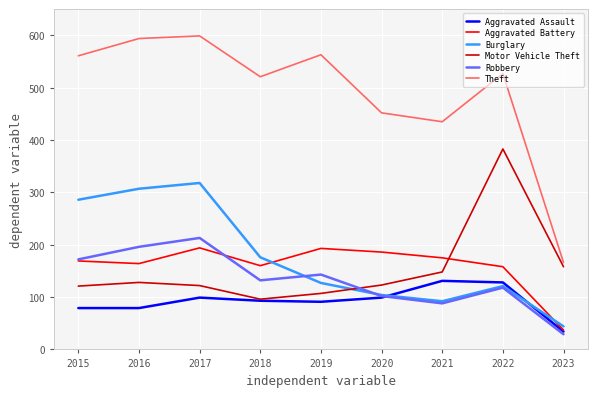

At which label does Burglary reach its minimum?

2023